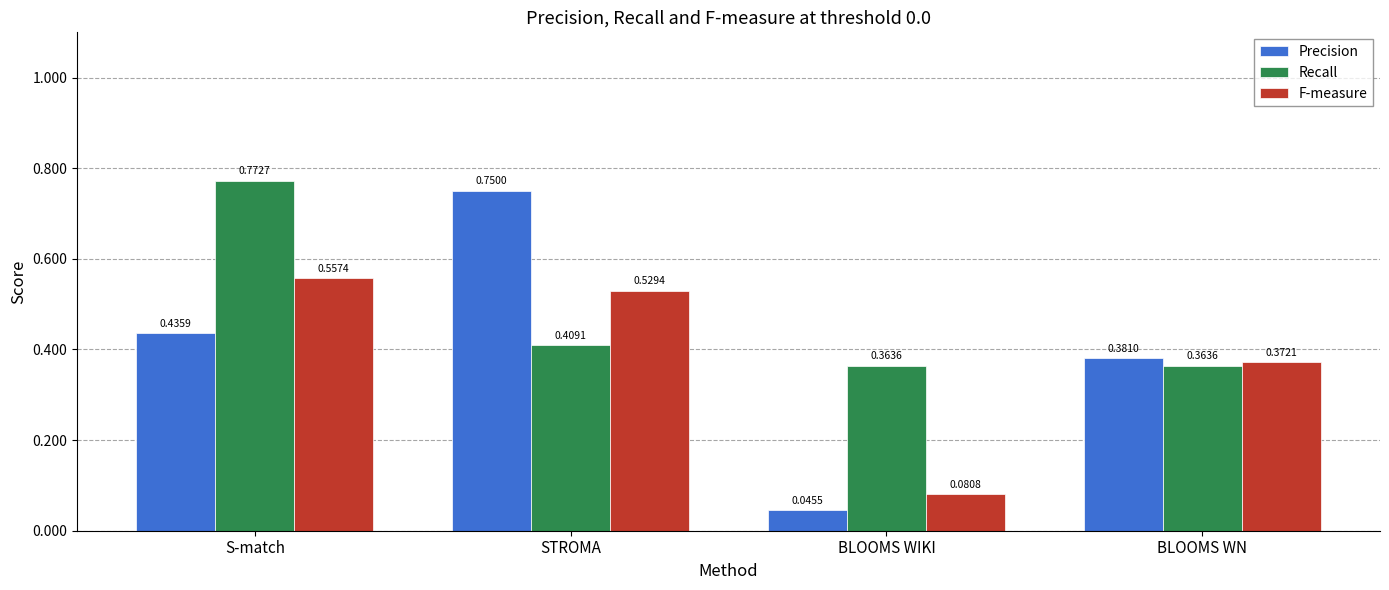

Which series has the largest total across all categories?

Recall